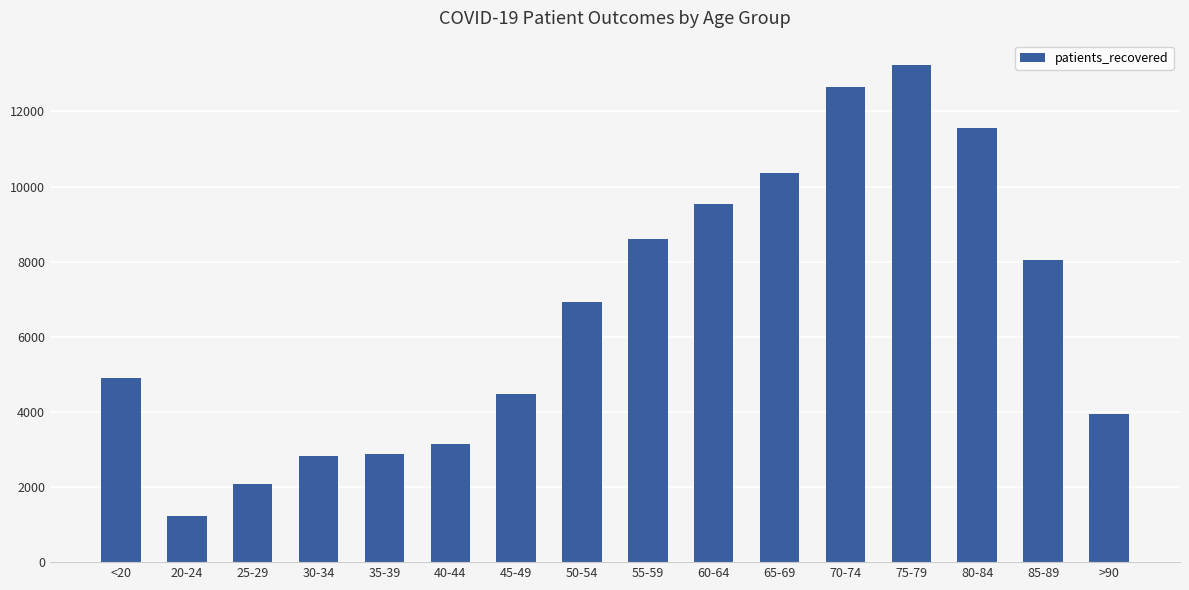

Approximately how many times larger is the value at 85-89 compared to 40-44?

2.6